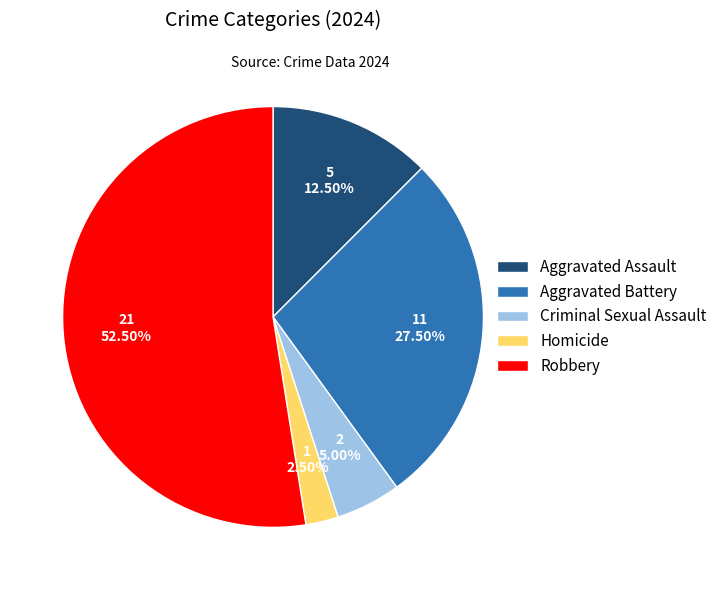

Is there a majority slice in this chart?

Yes